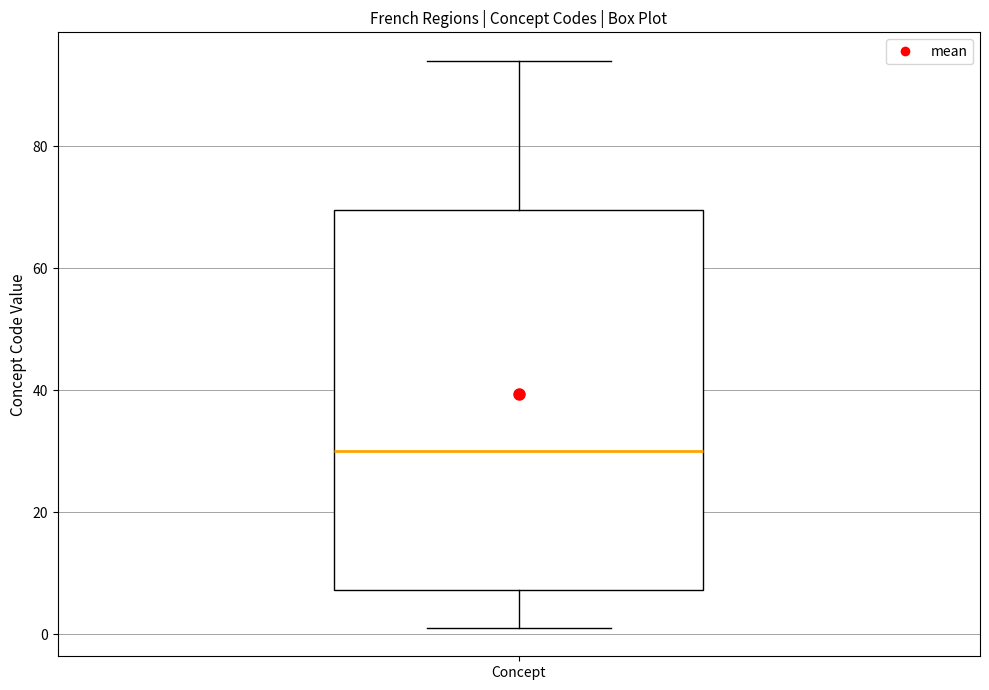

Transcribe this box plot: give where the median line is, the range the box spans, and where the two whiskers end, as read against the y-axis. The values are not printed on the chart, so give them approximately, as read against the axis.

median 30, box 8 to 70, whiskers 2 to 94